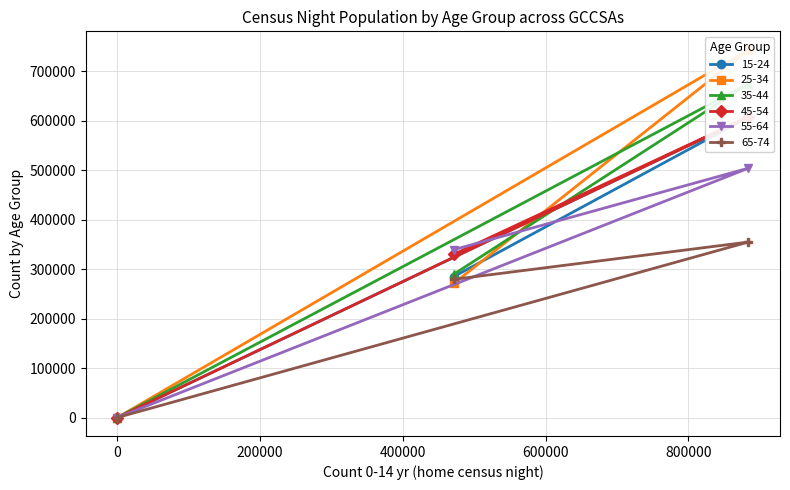

Does the chart have visible grid lines?

Yes